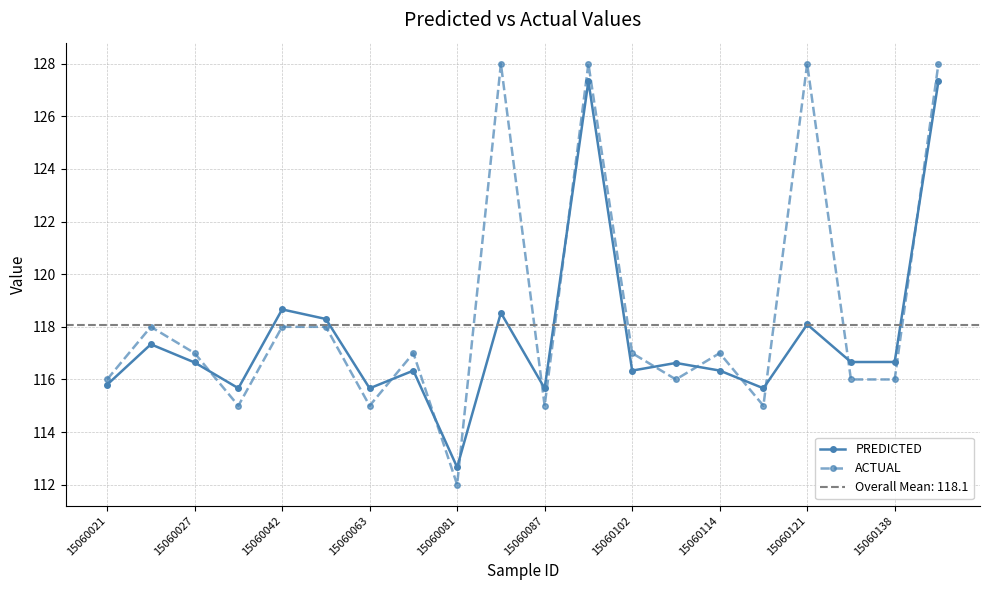

How many intersections are there between ACTUAL and PREDICTED?

12